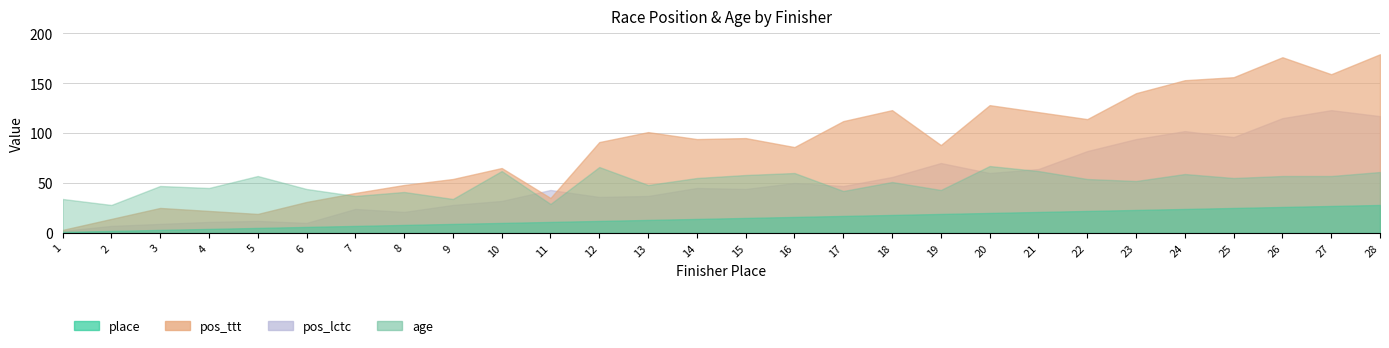

At which category does pos_ttt reach its first local peak?

3